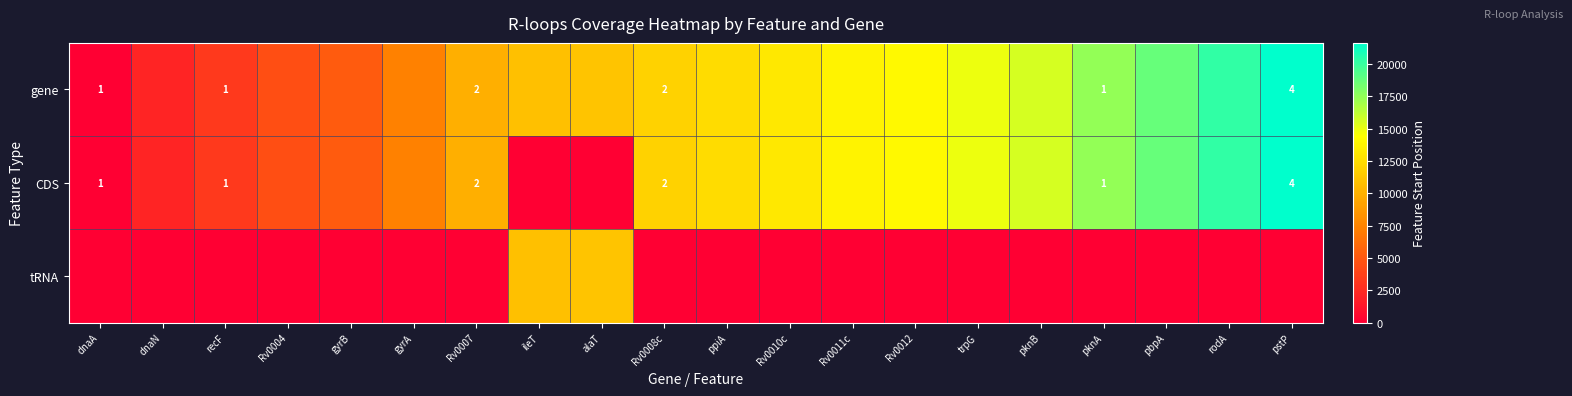

The CDS series shows 4 at Rv0007. True or false?

False